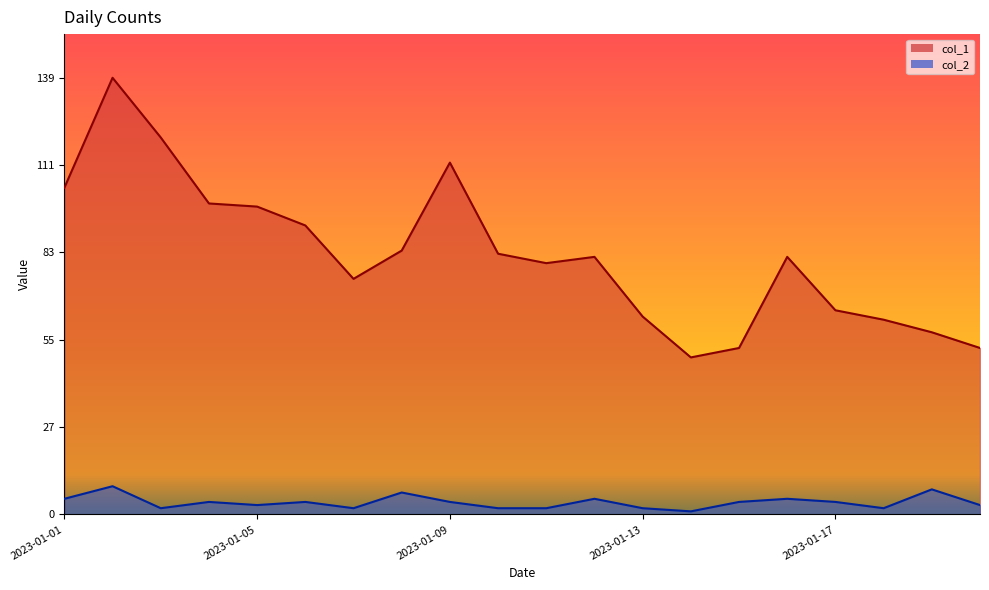

What are all the series names shown in the legend?

col_1, col_2